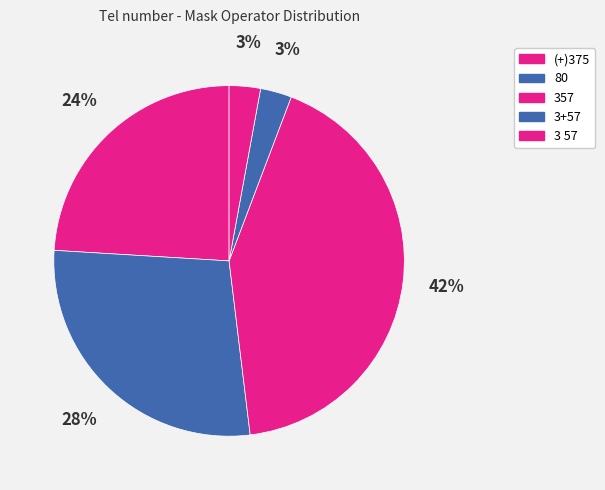

How many slices are in this pie chart?

5